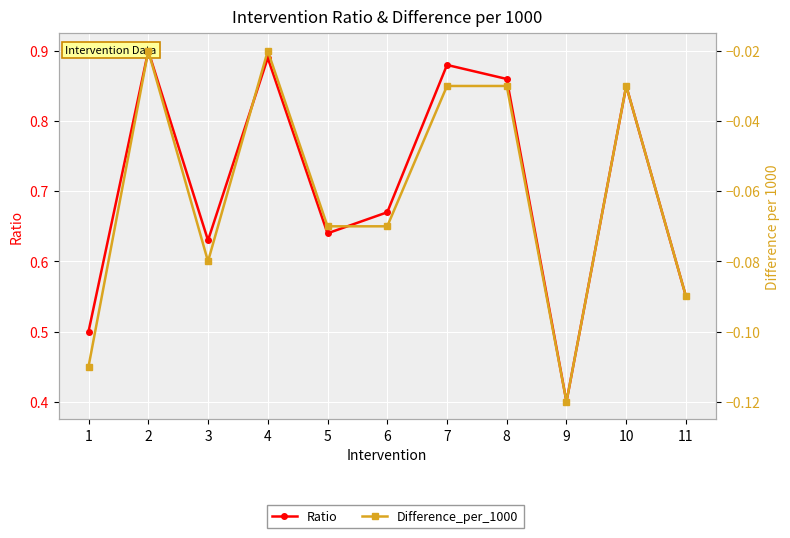

How many interior local peaks does the Difference_per_1000 series have?

3